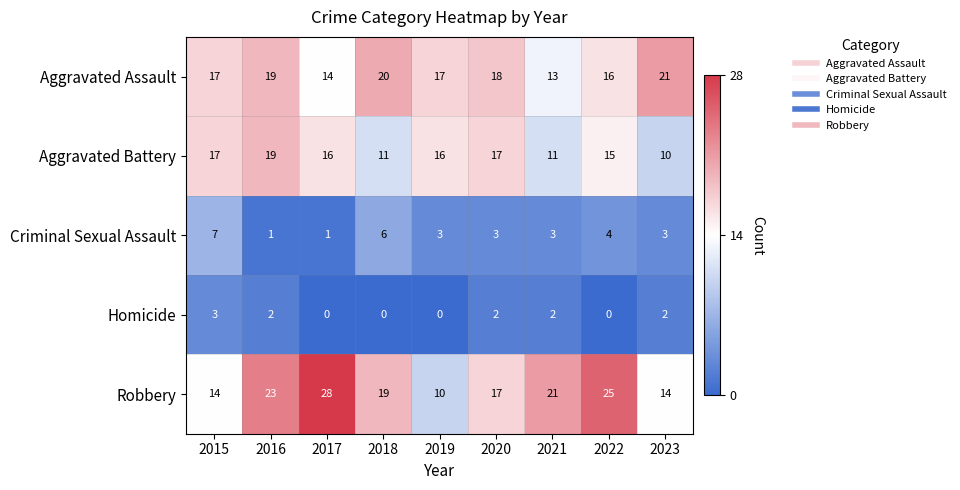

Rank the series at 2022 from lowest to highest value.

Homicide, Criminal Sexual Assault, Aggravated Battery, Aggravated Assault, Robbery